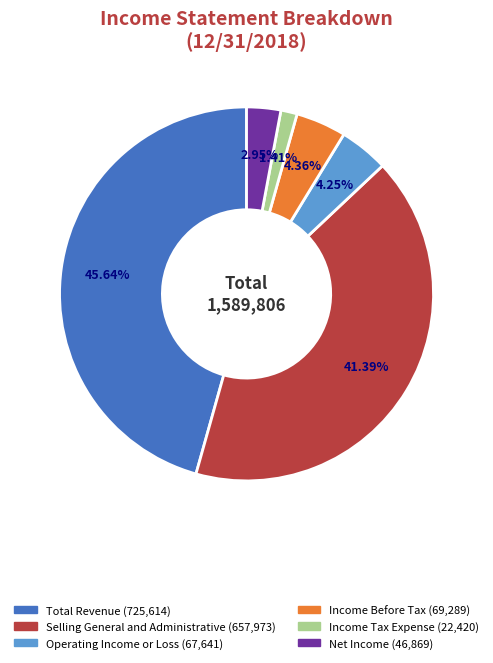

To the nearest percent, what portion does Income Before Tax represent?

4%